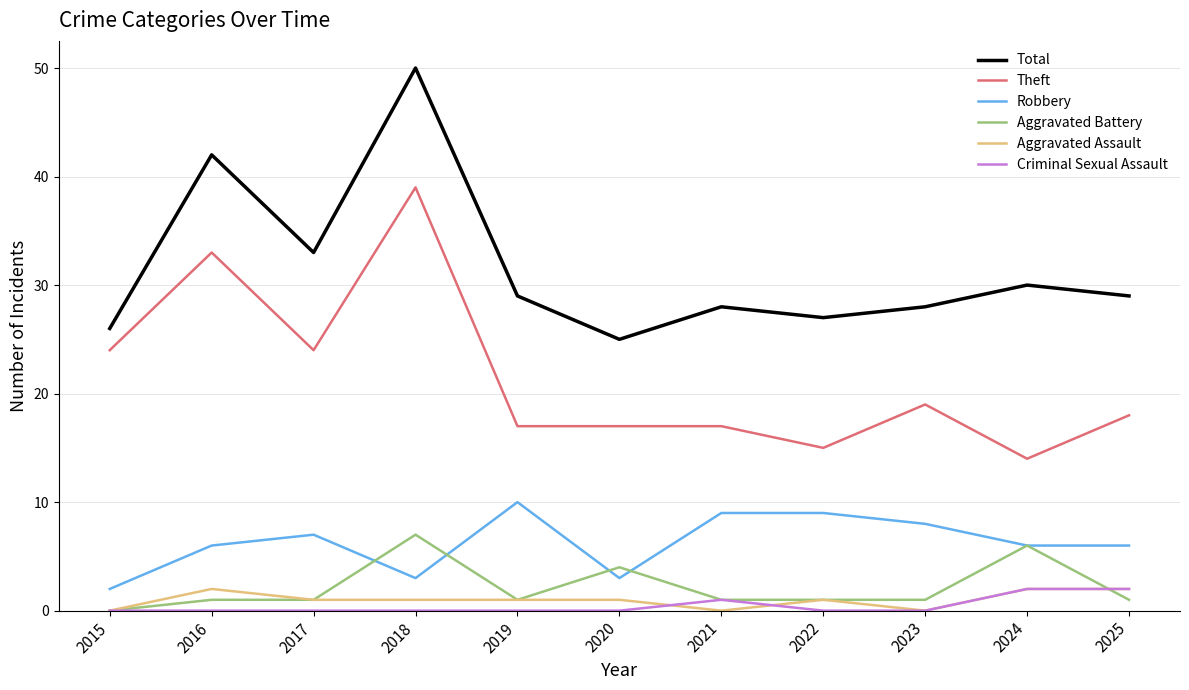

True or false: Criminal Sexual Assault and Robbery cross at least once.

False